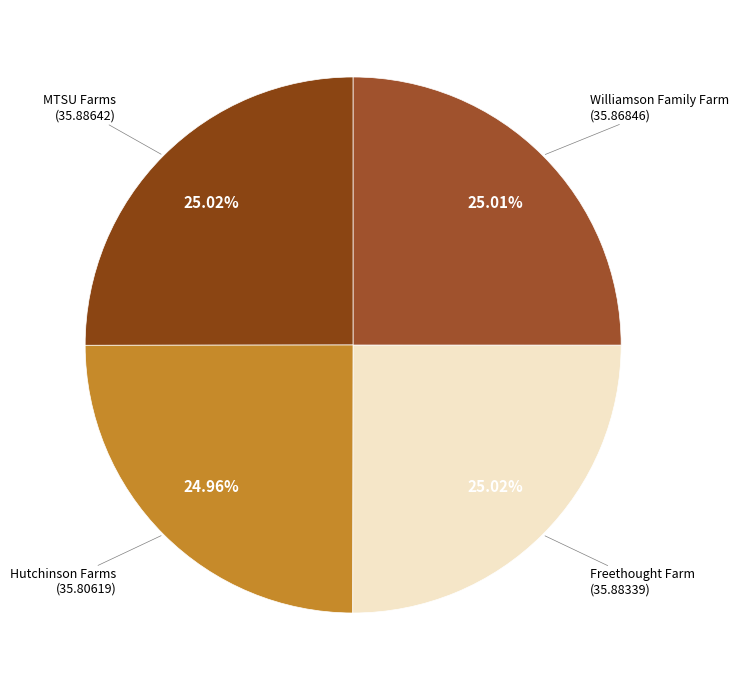

How many segments does this pie chart have?

4